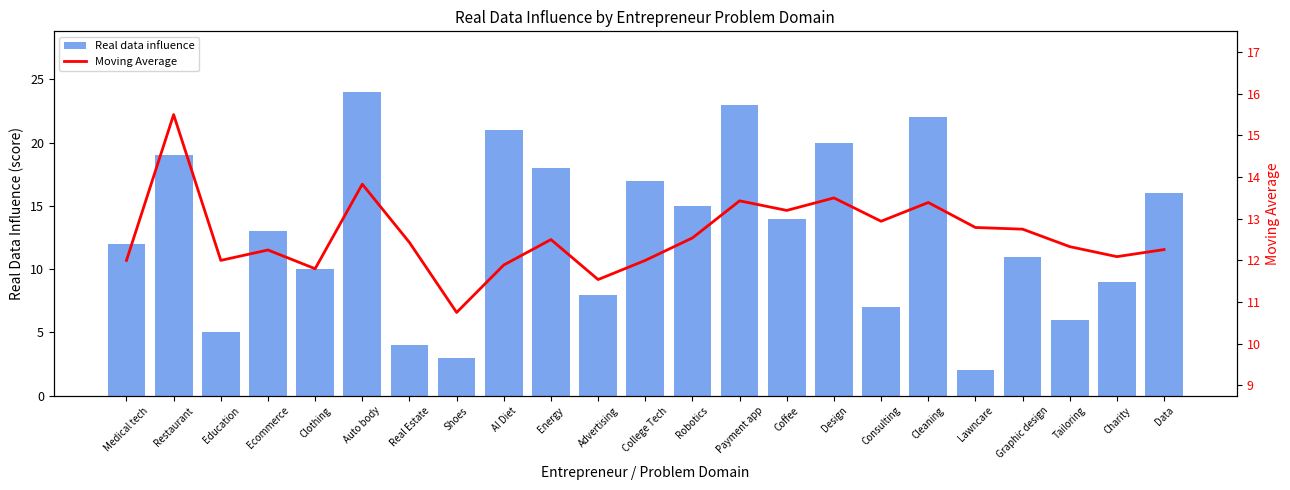

What is the sum of the Real data influence values at Advertising and Medical tech?

20